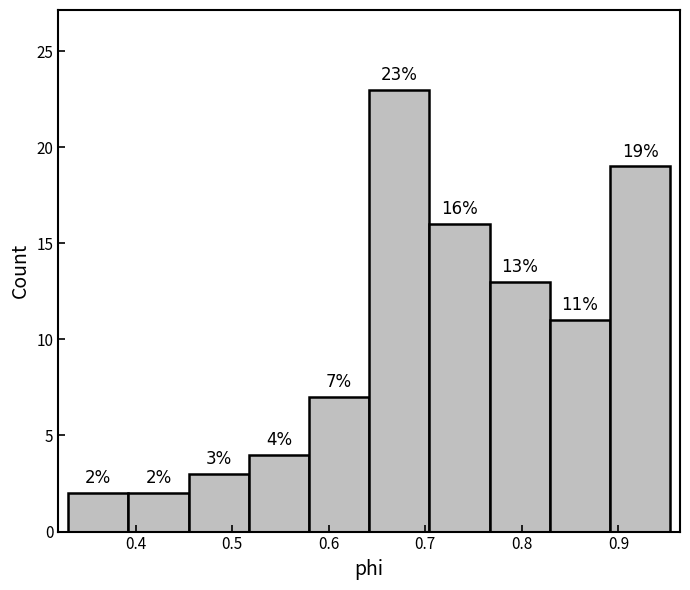

Reading left to right, transcribe this chart: for each bar, give the range it covers on the x-axis and its height. The bar edges are not printed on the chart, so give them approximately, as read against the axis.

0.33 to 0.39: 2
0.39 to 0.45: 2
0.45 to 0.52: 3
0.52 to 0.58: 4
0.58 to 0.64: 7
0.64 to 0.70: 23
0.70 to 0.77: 16
0.77 to 0.83: 13
0.83 to 0.89: 11
0.89 to 0.95: 19